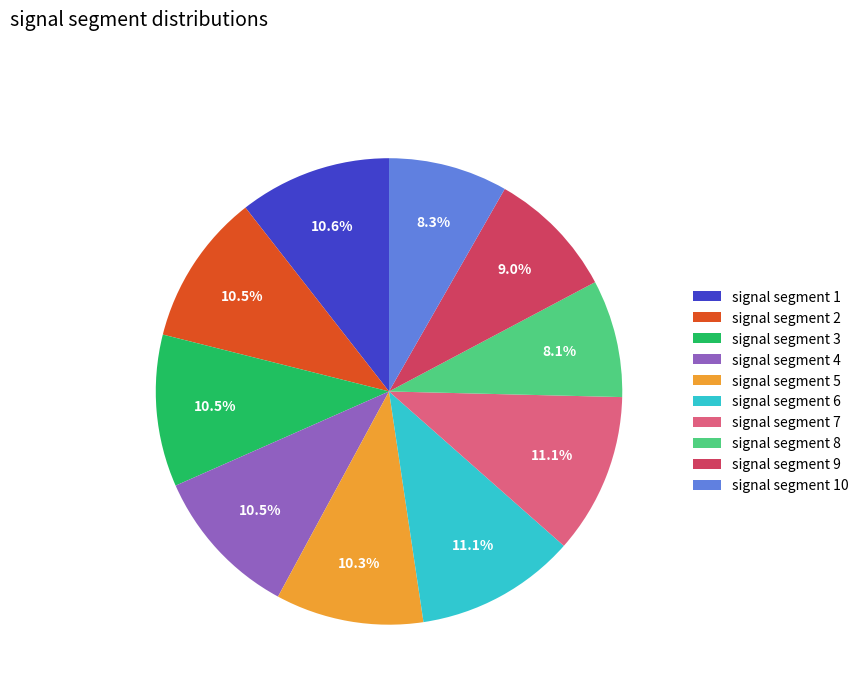

Is signal segment 7 the majority of the pie?

No